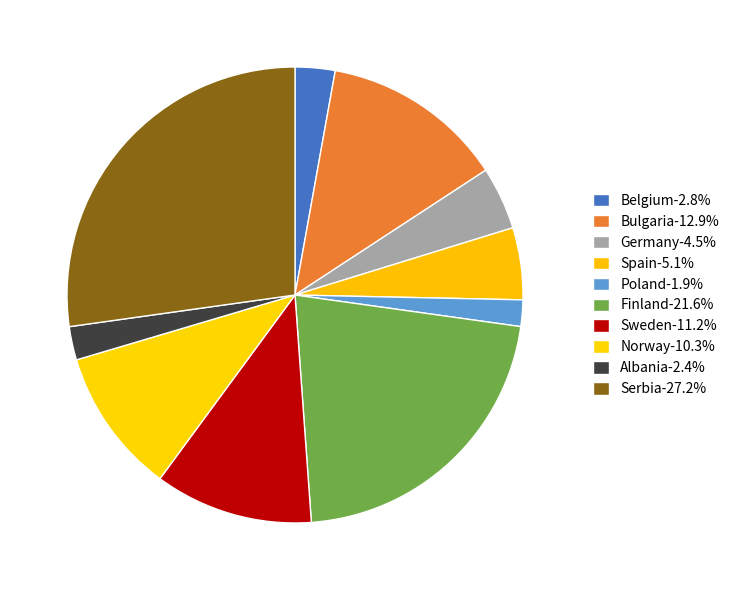

The Spain slice represents 1% of the pie. True or false?

False